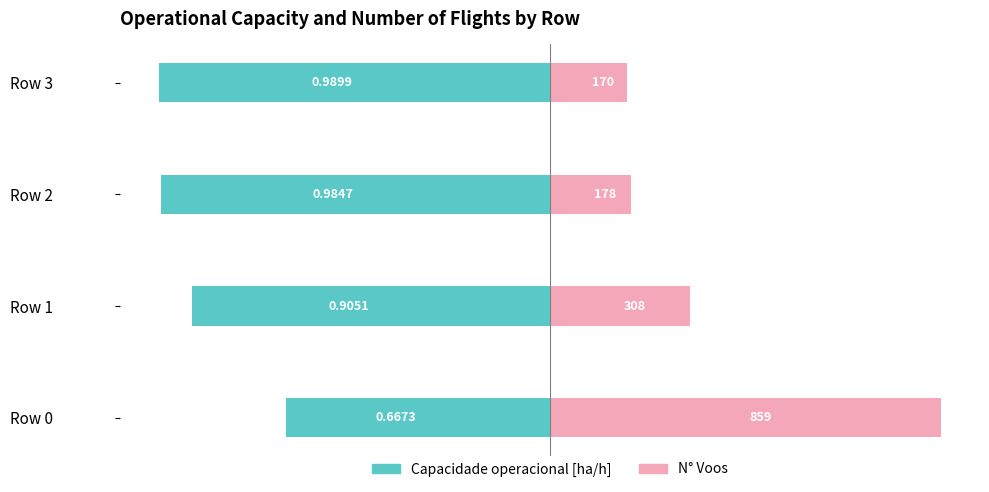

At how many categories does at least one series exceed -67?

4